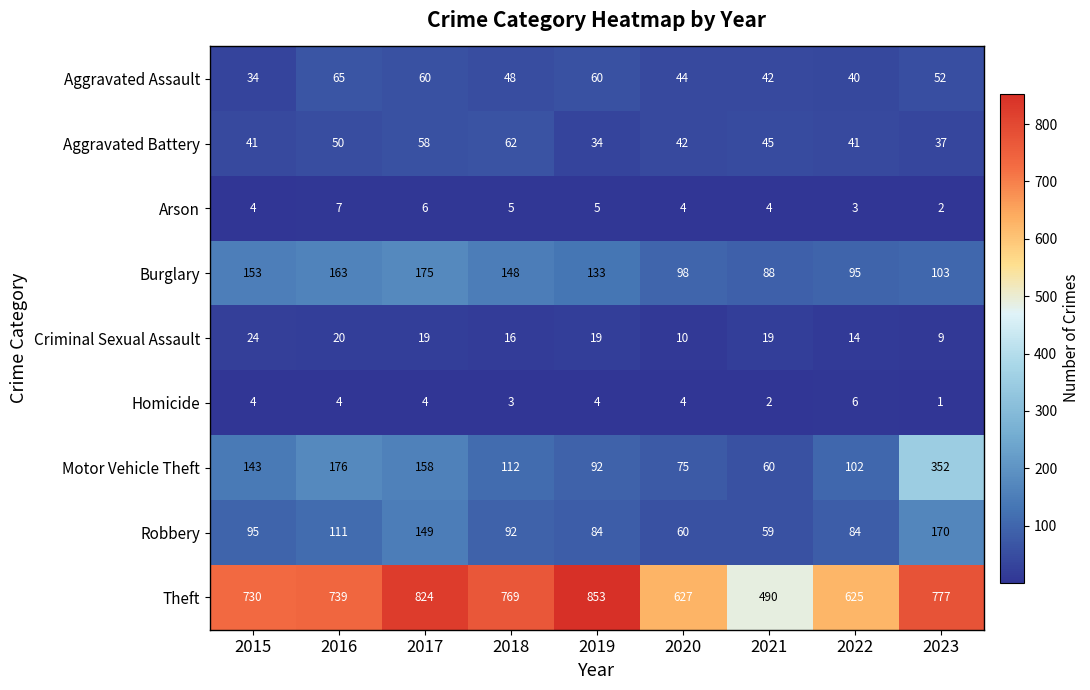

Is it true that Criminal Sexual Assault equals 12 at 2023?

False